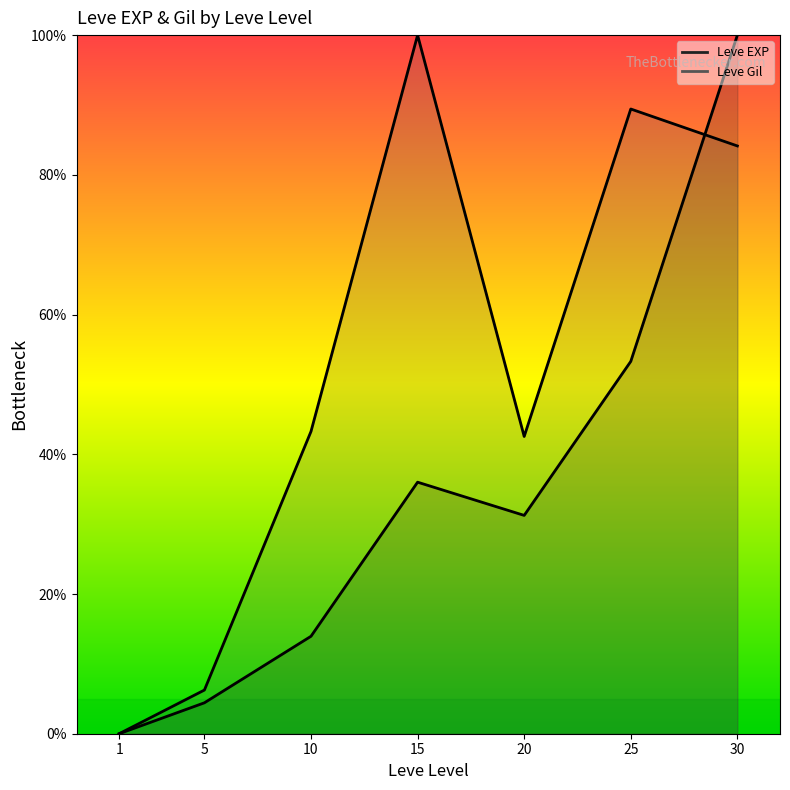

Which series has the widest spread of values?

Leve EXP